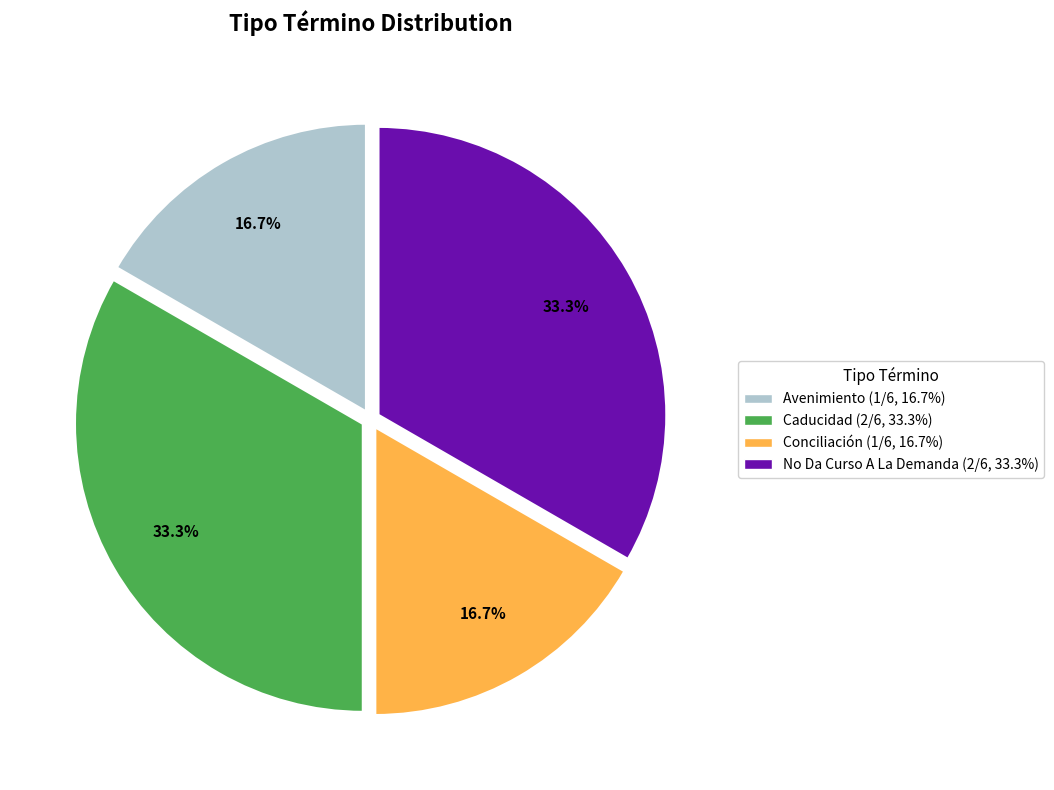

Do Caducidad and No Da Curso A La Demanda together represent more than half of the pie?

Yes